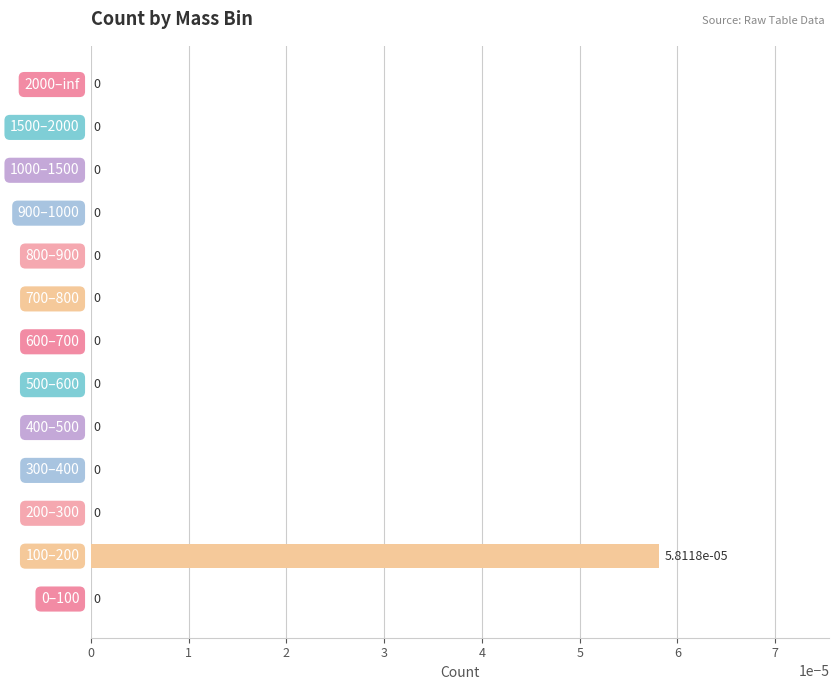

The value at 1500–2000 is 0.0. True or false?

True